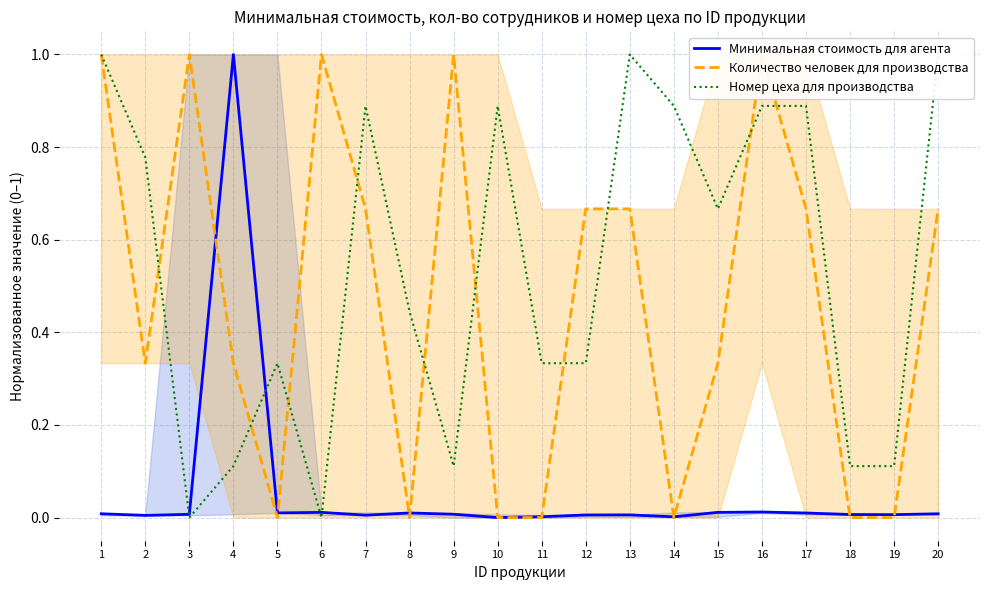

Between which two adjacent categories do Минимальная стоимость для агента and Номер цеха для производства first intersect?

2 and 3